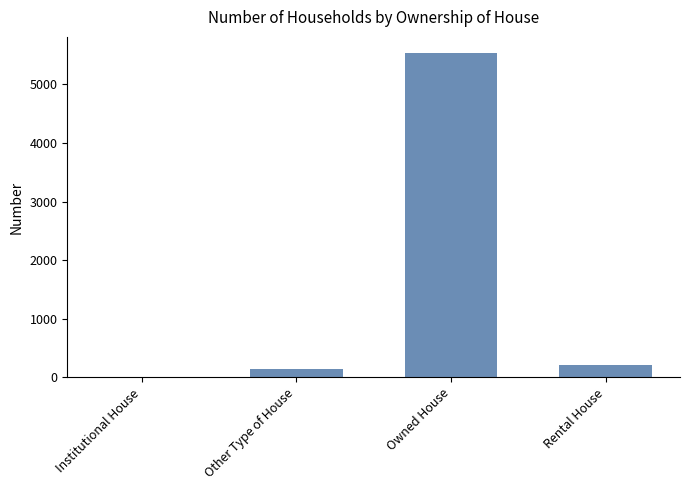

The chart shows a value of 5535 at Owned House. True or false?

True